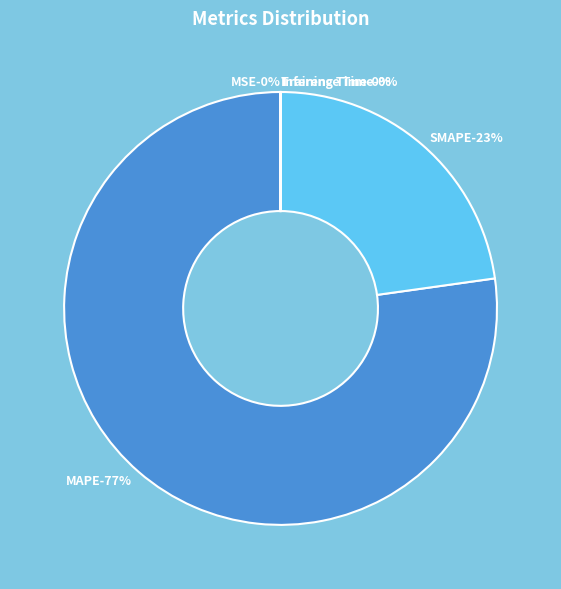

How many segments does this pie chart have?

5